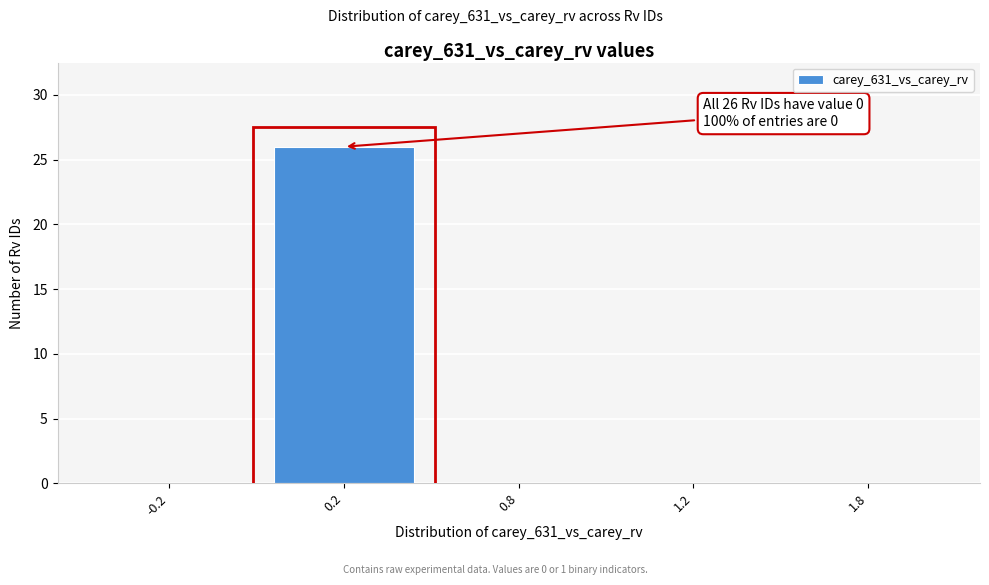

Reading right to left, what are all the values shown in this chart?

1.8=0	1.2=0	0.8=0	0.2=26	-0.2=0